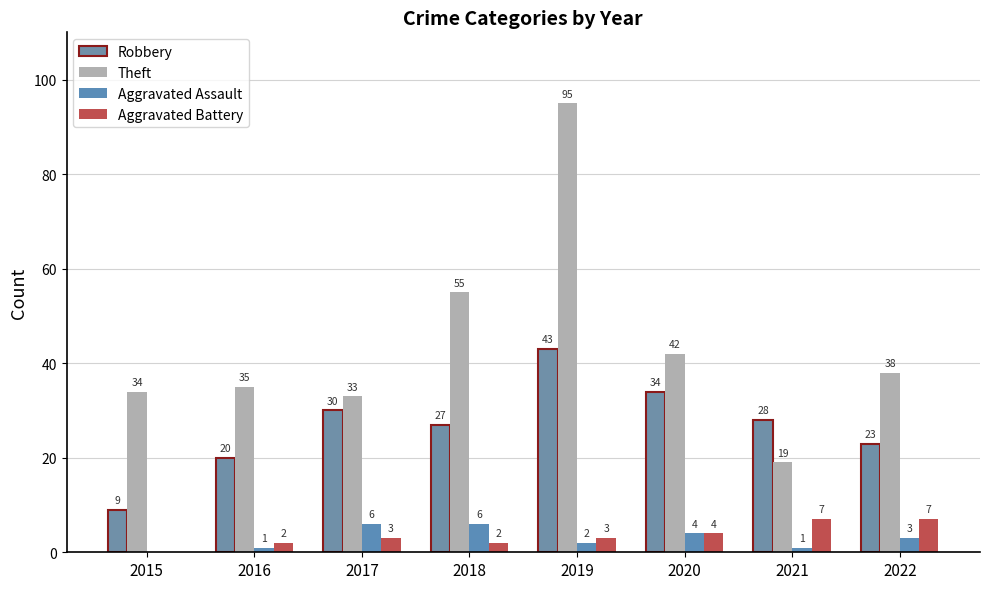

How many positive values does the Aggravated Assault series have?

7